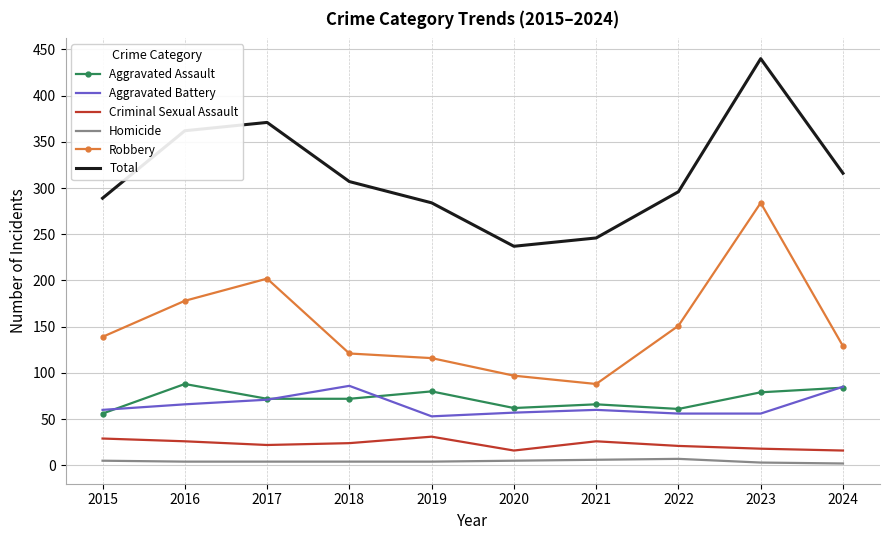

Between 2017 and 2021, which series saw the biggest shift?

Total